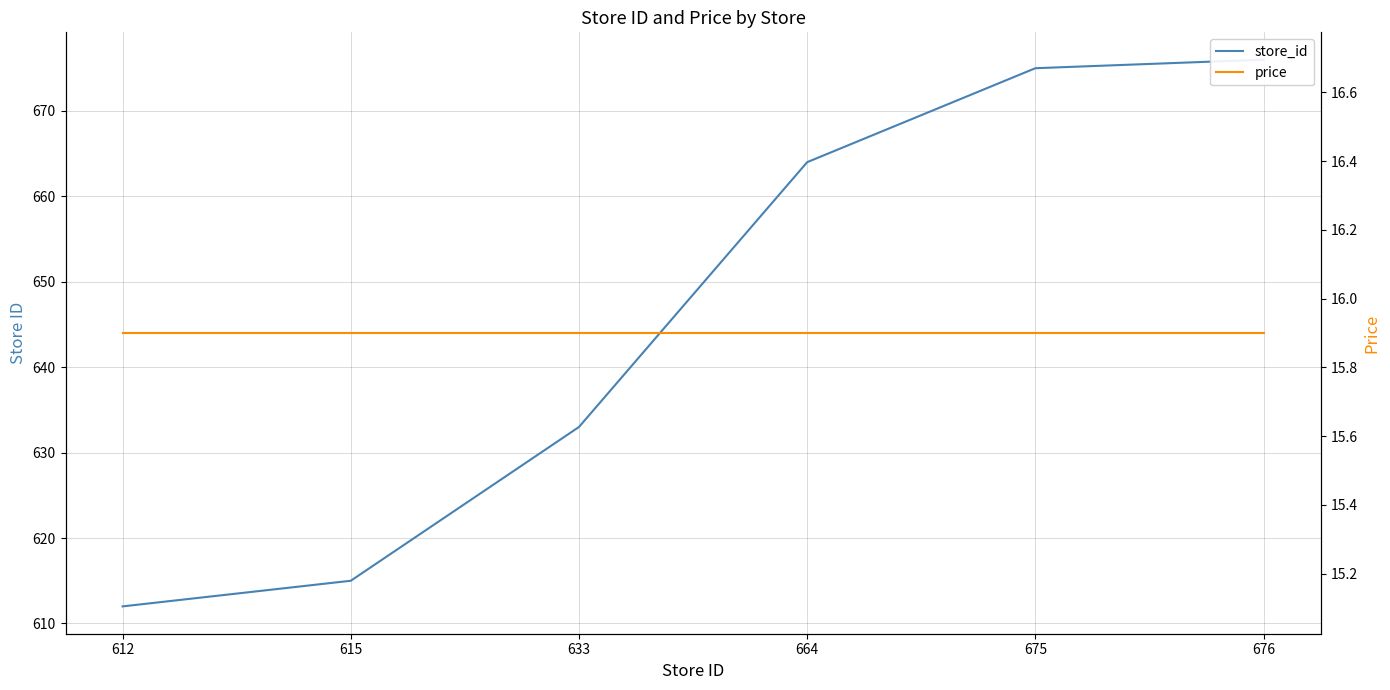

Reading left to right, list all the values displayed in this chart.

store_id: 612=612.0	615=615.0	633=633.0	664=664.0	675=675.0	676=676.0
price: 612=15.9	615=15.9	633=15.9	664=15.9	675=15.9	676=15.9